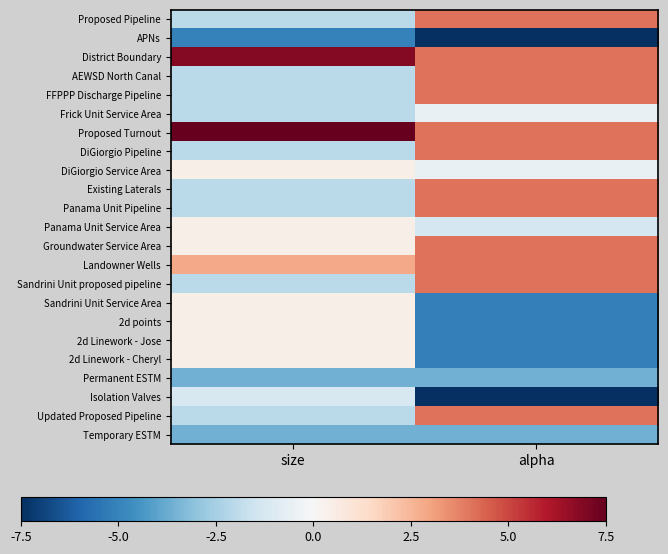

Reading right to left, transcribe all the data shown in this chart.

Proposed Pipeline: alpha=4.3	size=-2.1
APNs: alpha=-11.2	size=-5.4
District Boundary: alpha=4.3	size=7.3
AEWSD North Canal: alpha=4.3	size=-2.1
FFPPP Discharge Pipeline: alpha=4.3	size=-2.1
Frick Unit Service Area: alpha=-0.6	size=-2.1
Proposed Turnout: alpha=4.3	size=20.2
DiGiorgio Pipeline: alpha=4.3	size=-2.1
DiGiorgio Service Area: alpha=-0.6	size=0.4
Existing Laterals: alpha=4.3	size=-2.1
Panama Unit Pipeline: alpha=4.3	size=-2.1
Panama Unit Service Area: alpha=-1.4	size=0.4
Groundwater Service Area: alpha=4.3	size=0.4
Landowner Wells: alpha=4.3	size=3.0
Sandrini Unit proposed pipeline: alpha=4.3	size=-2.1
Sandrini Unit Service Area: alpha=-5.5	size=0.4
2d points: alpha=-5.5	size=0.4
2d Linework - Jose: alpha=-5.5	size=0.4
2d Linework - Cheryl: alpha=-5.5	size=0.4
Permanent ESTM: alpha=-3.8	size=-3.9
Isolation Valves: alpha=-8.7	size=-1.3
Updated Proposed Pipeline: alpha=4.3	size=-2.1
Temporary ESTM: alpha=-3.8	size=-3.9